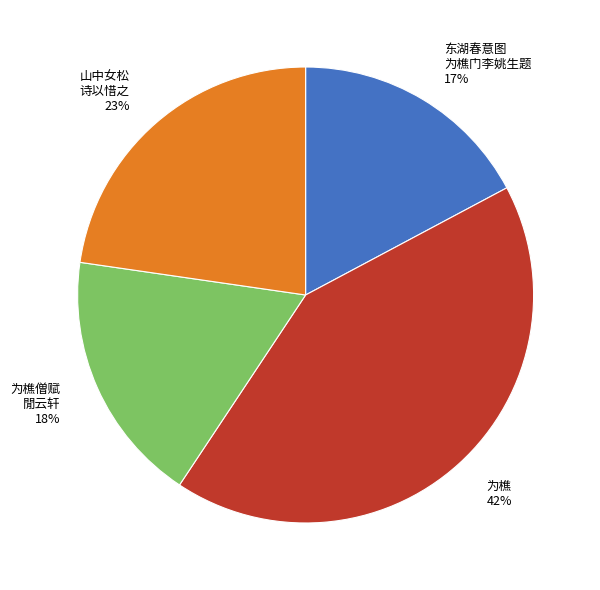

Is there any slice that represents more than half of the pie?

No